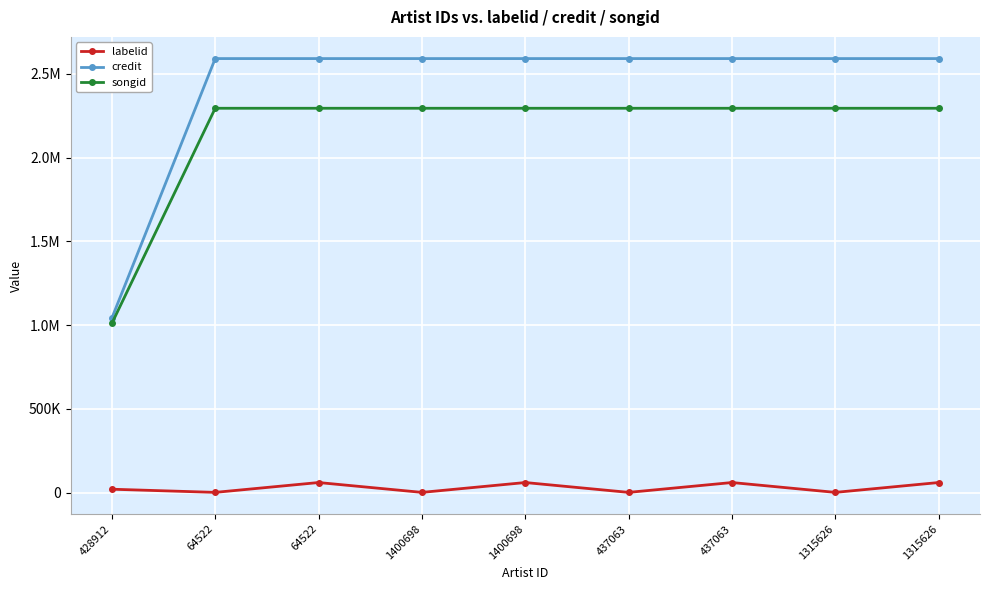

True or false: credit and labelid intersect in this chart.

False